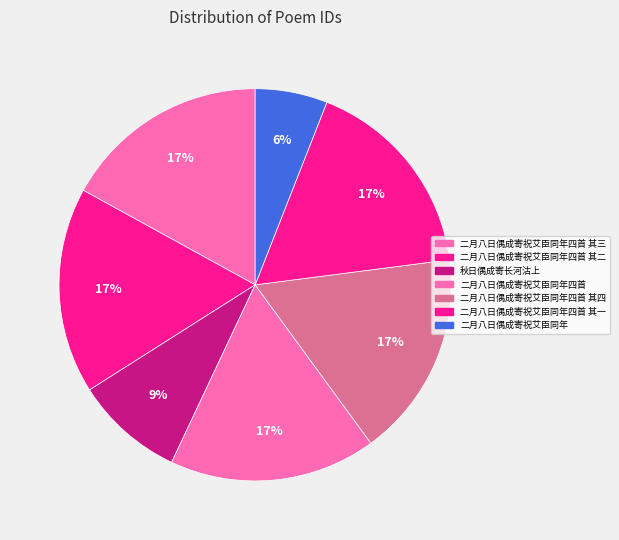

How many segments does this pie chart have?

7